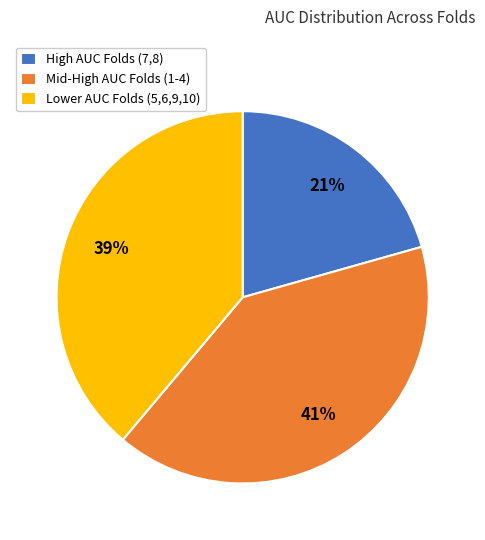

Count the number of slices in the pie.

3